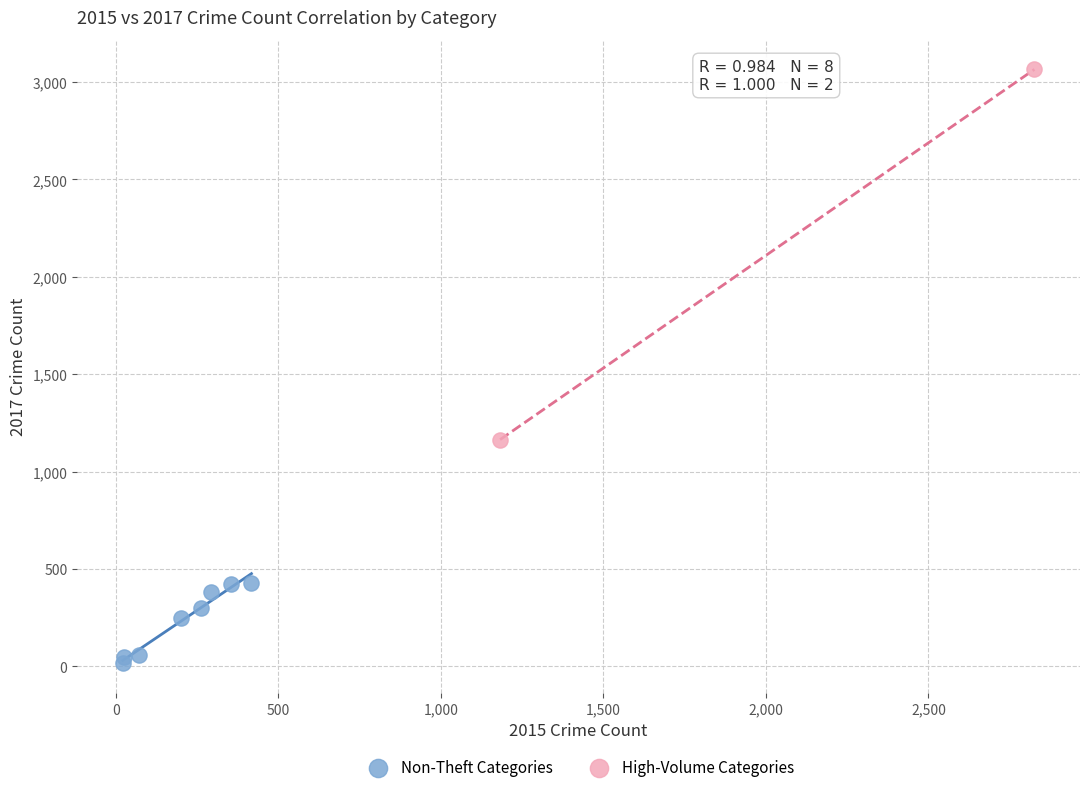

Which series has the widest spread of Y values?

High-Volume Categories